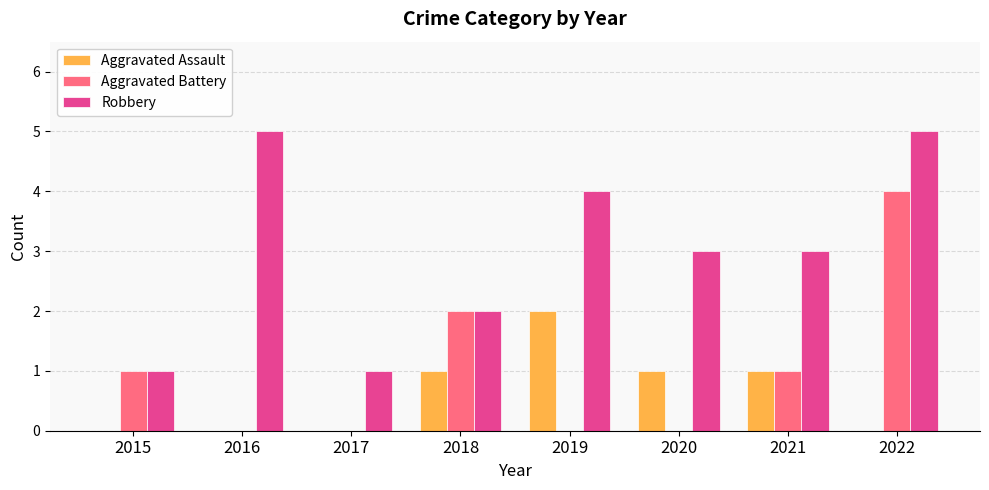

What is the sum of all Aggravated Battery values?

8